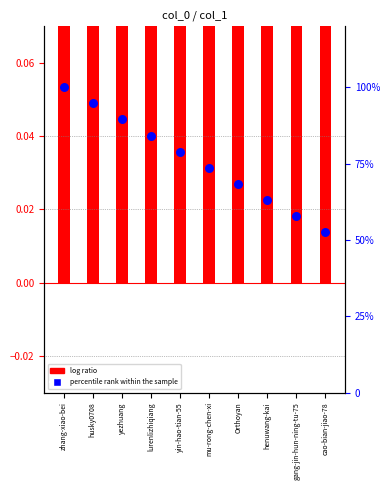

What is the total value across all series at Orthoyan?

71.0